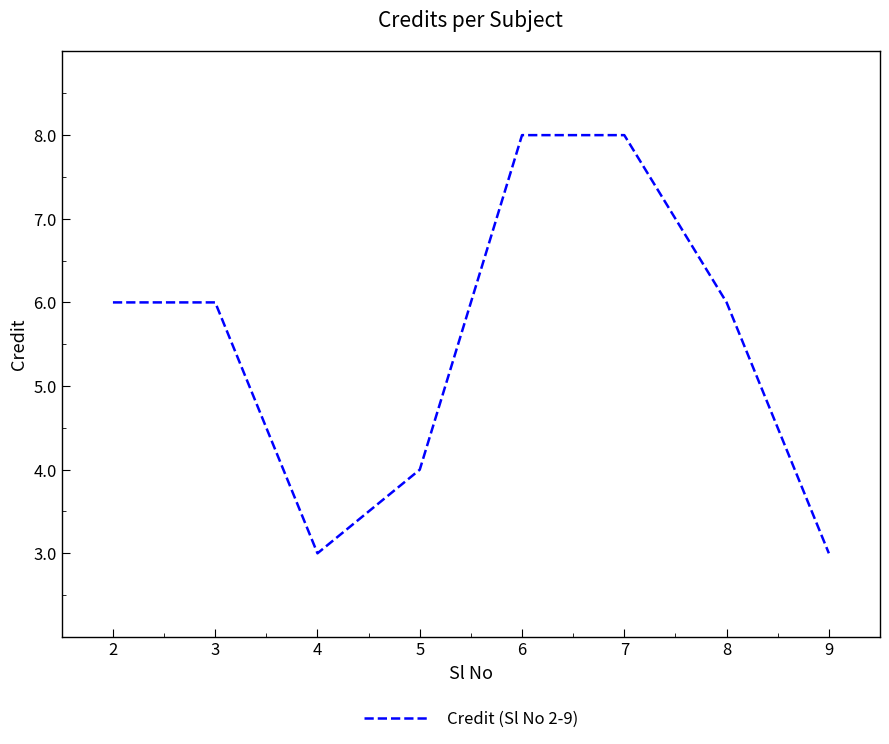

Is it true that the value at 3 is 10?

False